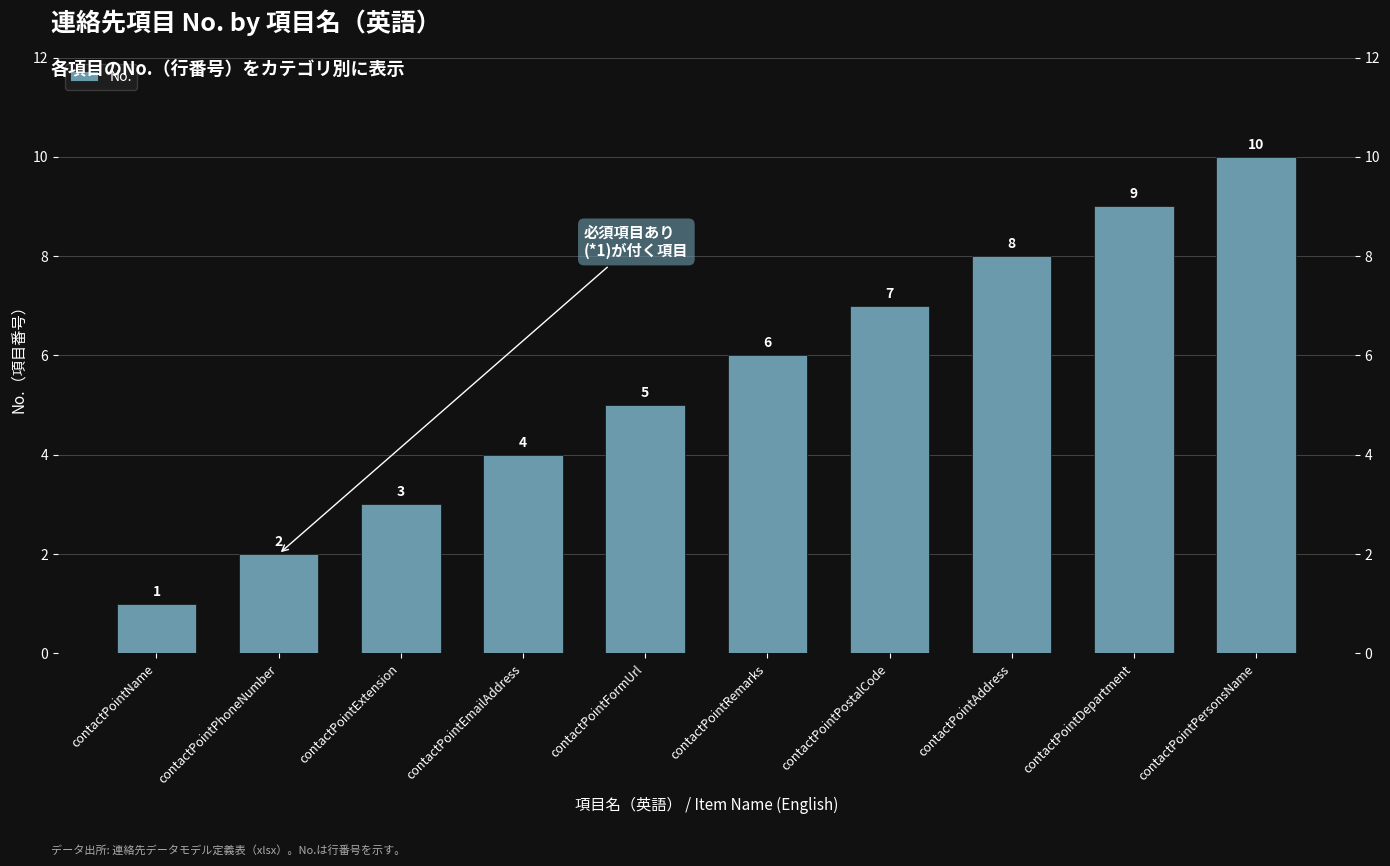

Which label corresponds to the largest value in the chart?

contactPointPersonsName